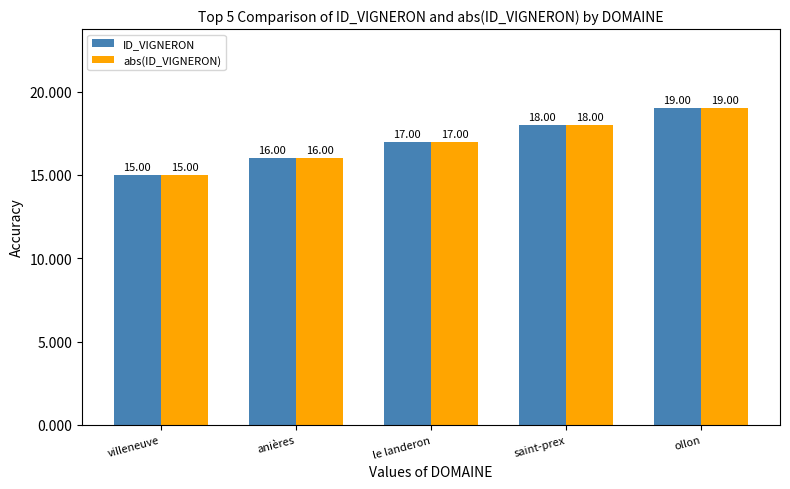

What is the approximate value of ID_VIGNERON at saint-prex?

18